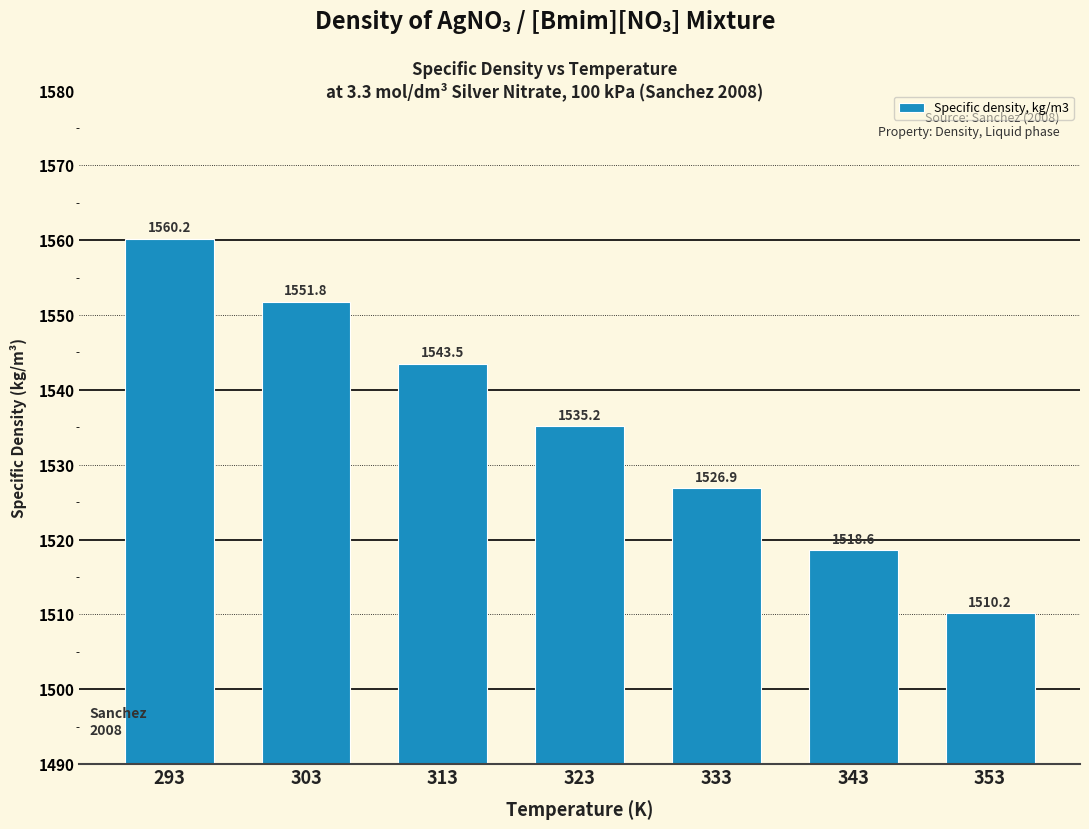

Are the bars horizontal?

No